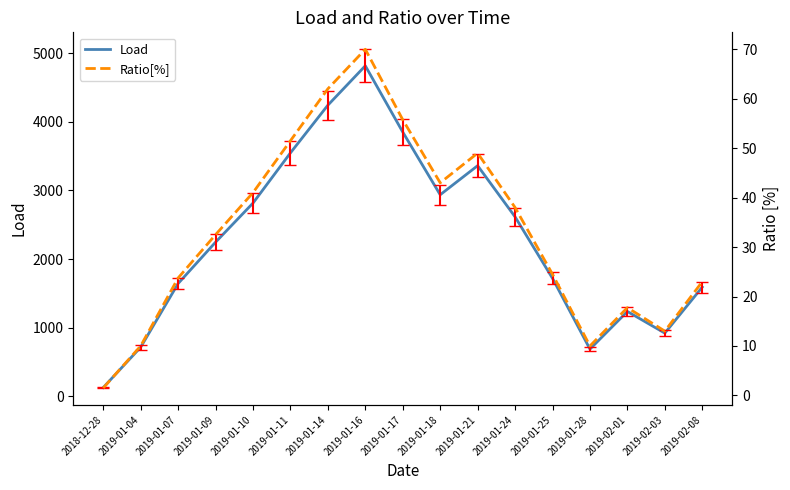

Where is the first local maximum for Load?

2019-01-16